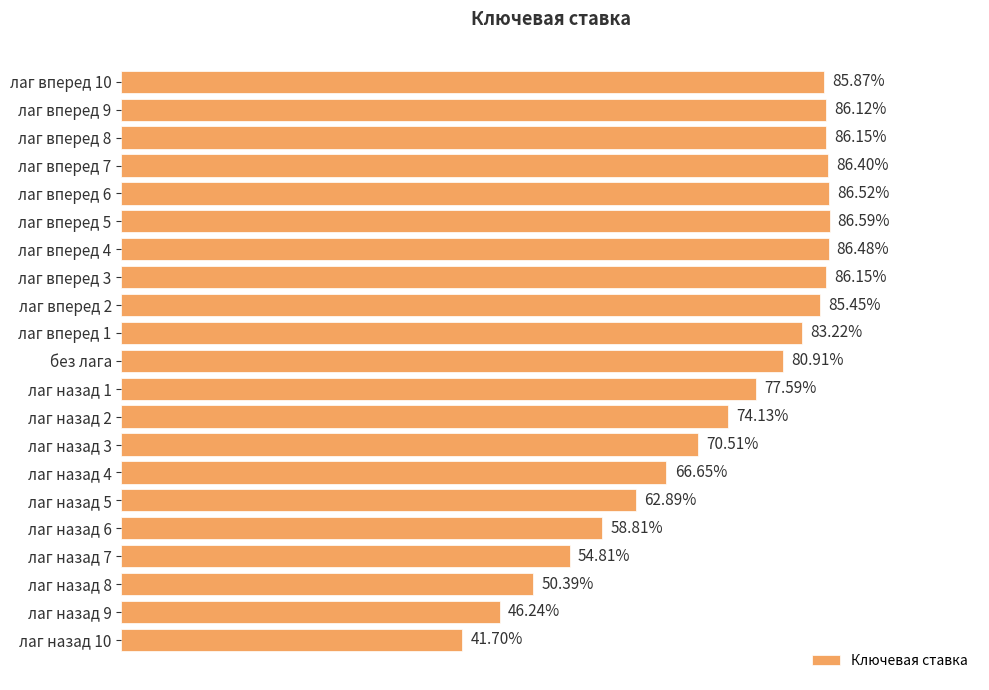

Count the values in the range 0 to 1.

21